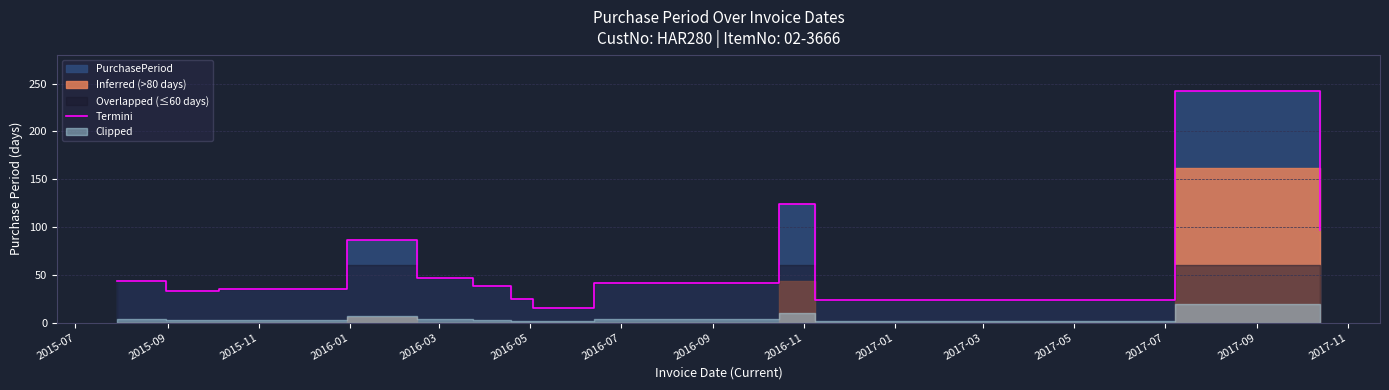

How many points are higher than both their immediate neighbors (excluding endpoints)?

3